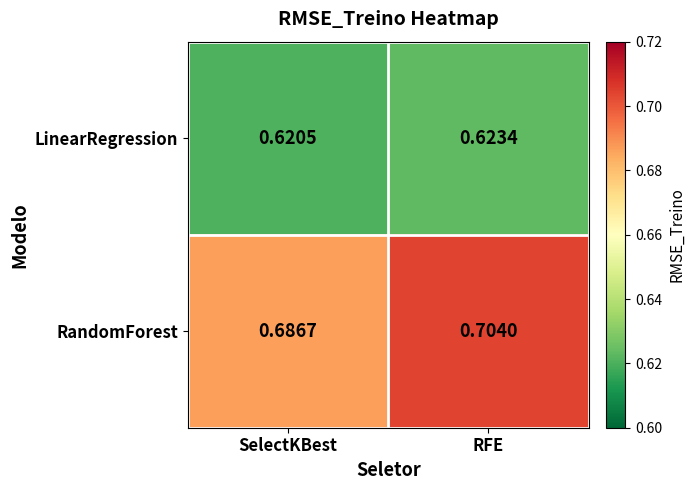

Where is LinearRegression nearest to the value 0?

SelectKBest